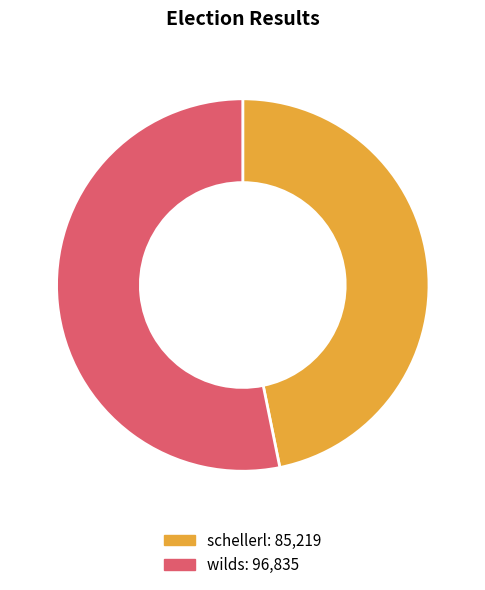

Approximately how many times larger is the value at wilds compared to schellerl?

1.1